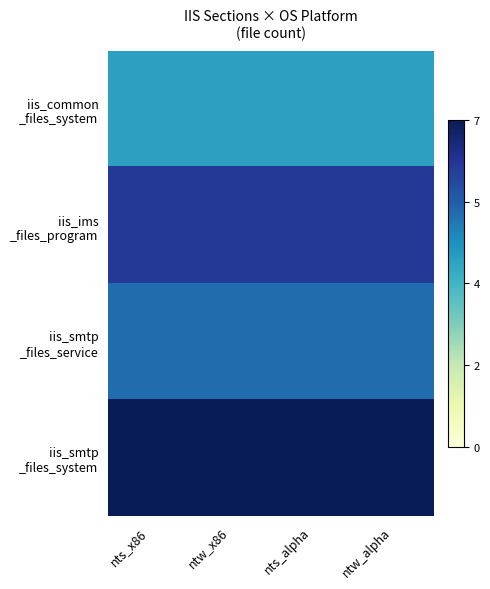

What is the smallest value displayed?

0.6